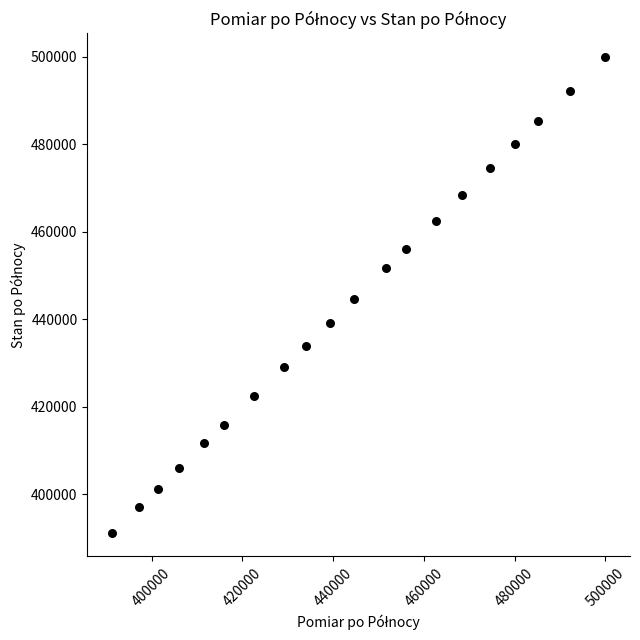

What is the range of Y values (max minus min)?

108720